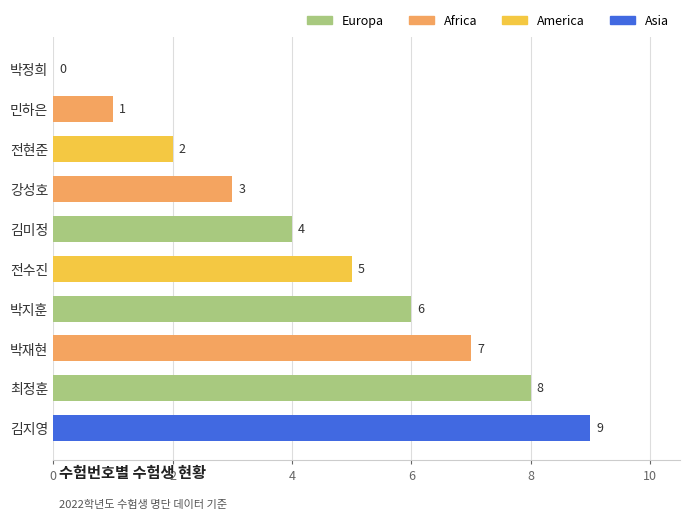

True or false: the data shows 1 at 민하은.

True